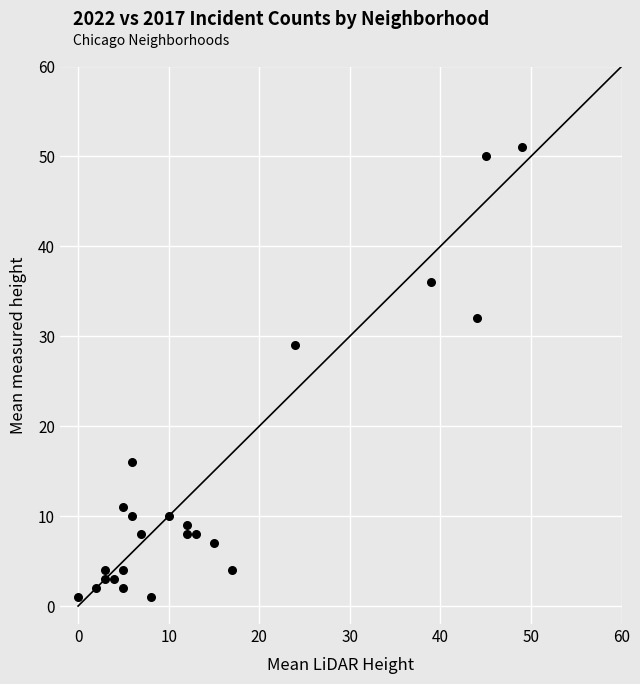

What is the range of X values (max minus min)?

49